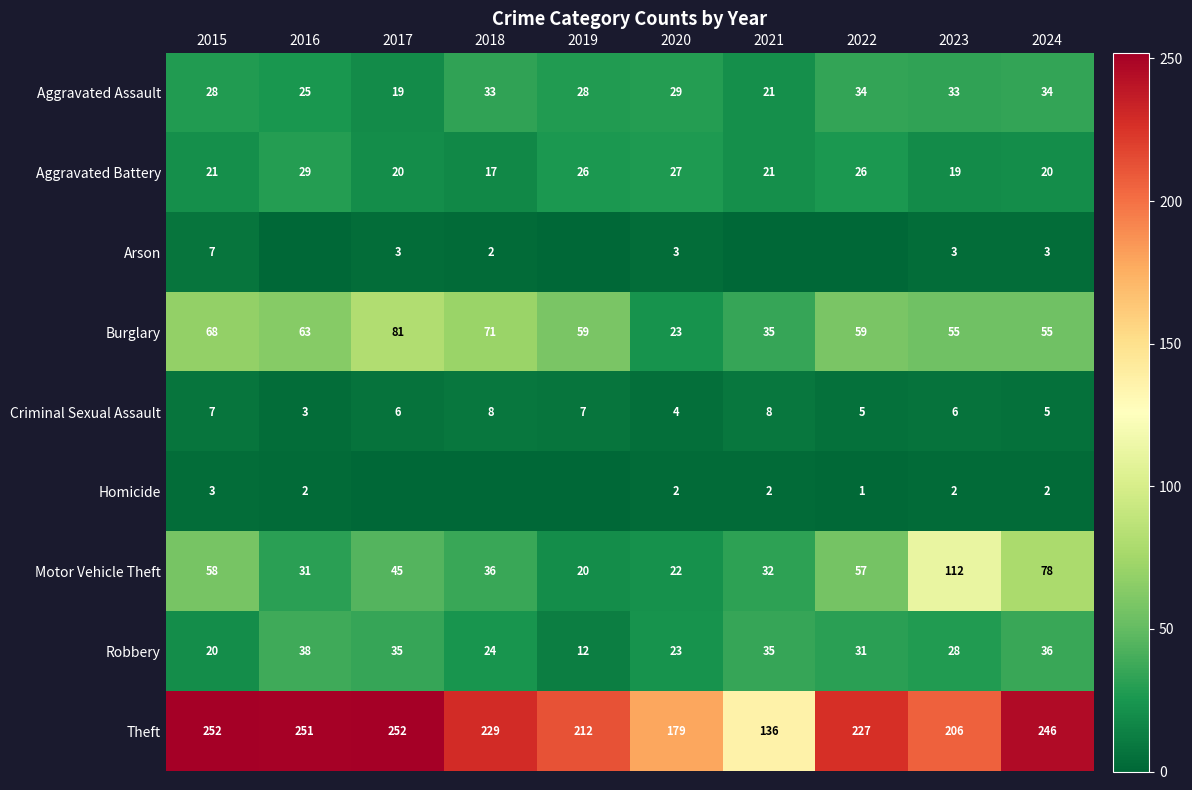

The Theft series shows 371 at 2018. True or false?

False